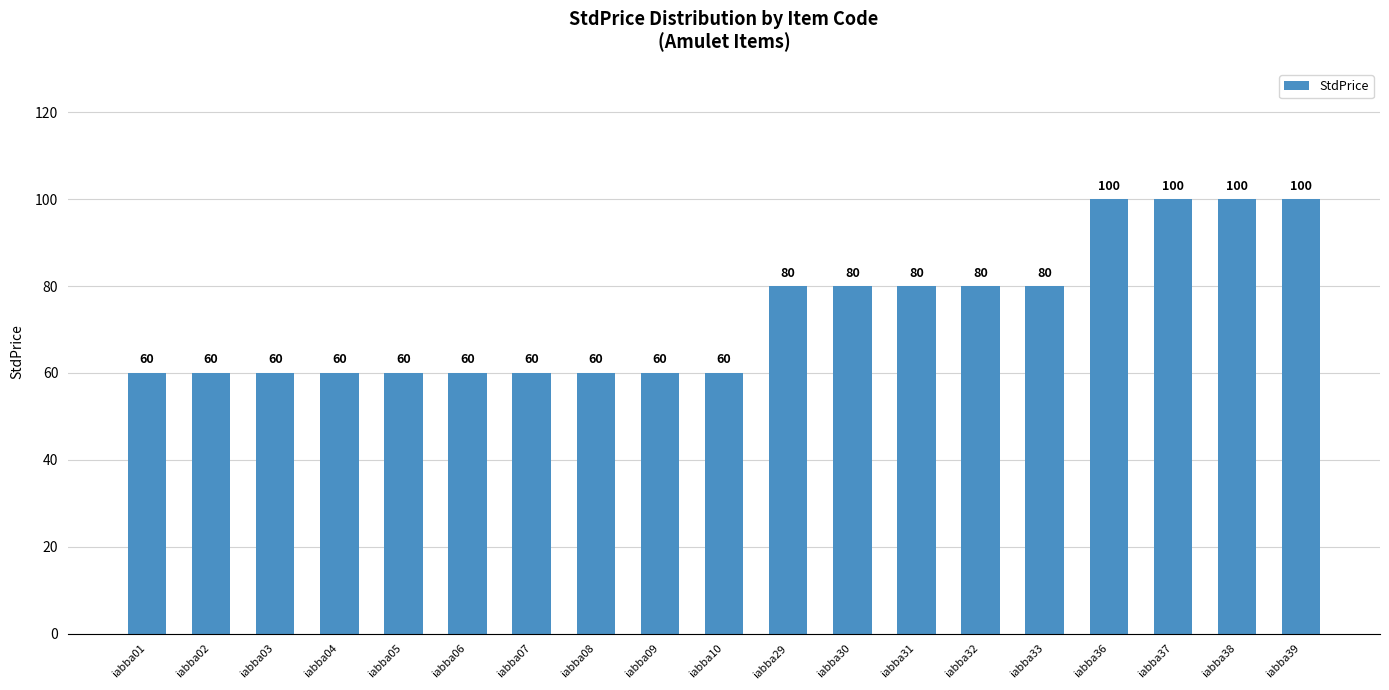

True or false: the data shows 16 at iabba05.

False